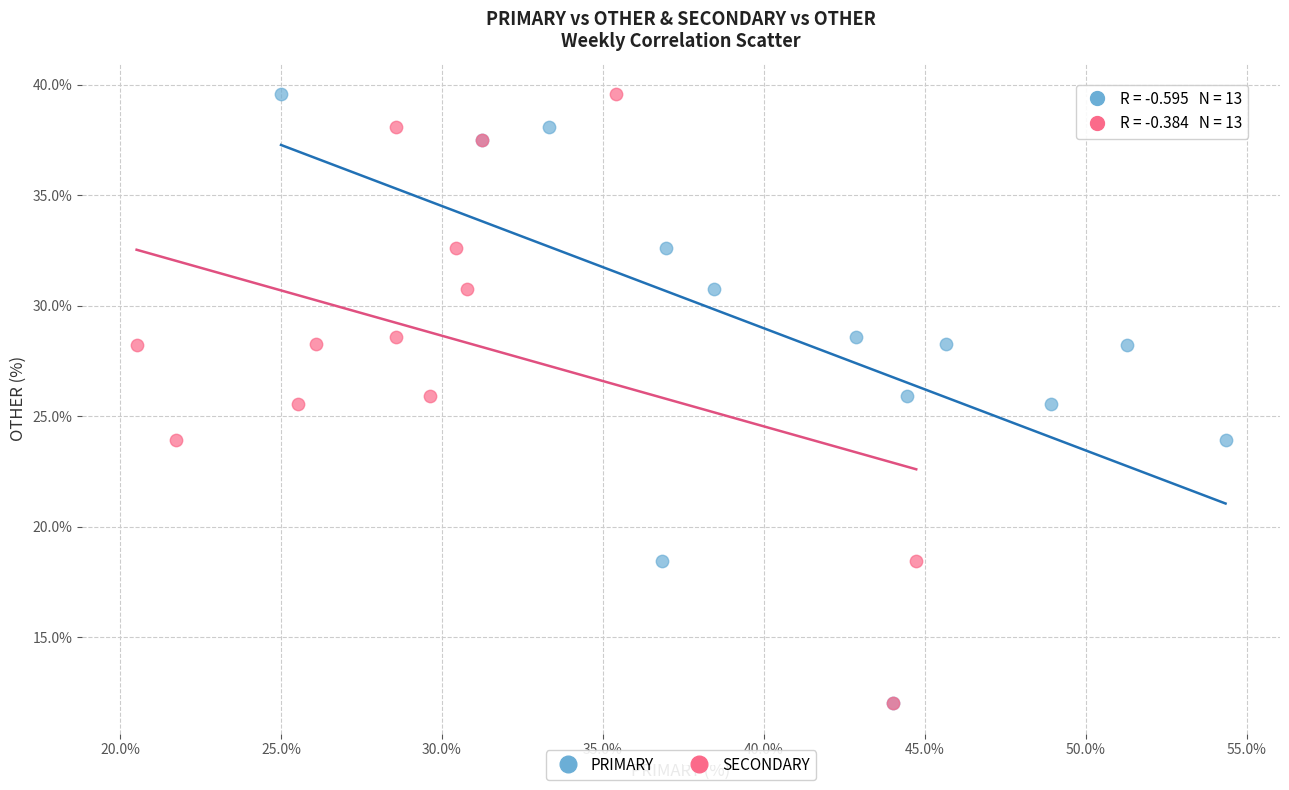

What are all the series names shown in the legend?

PRIMARY, SECONDARY